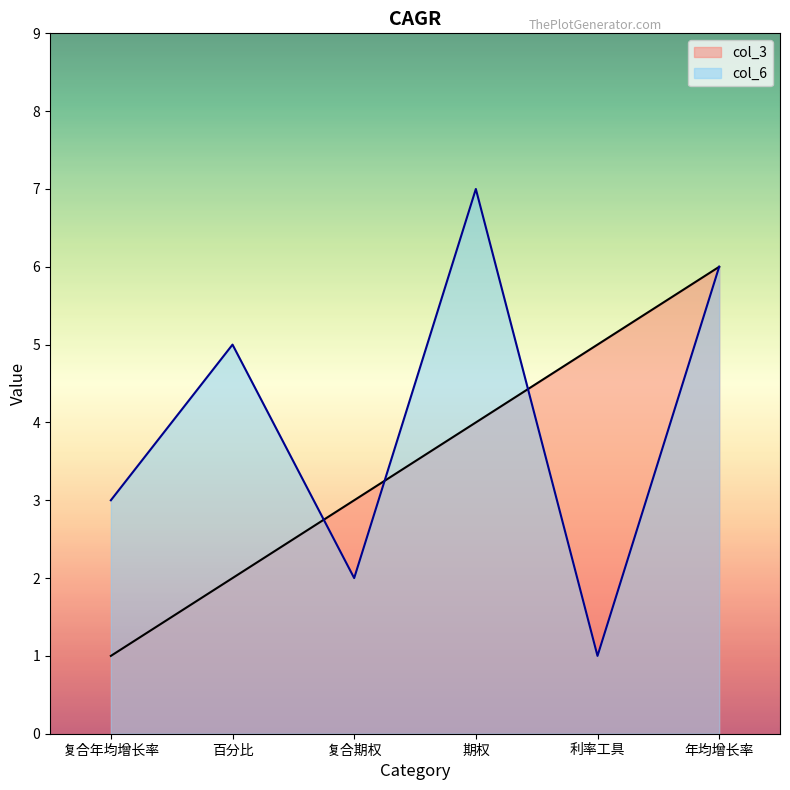

True or false: col_3 has more than 0 points higher than both neighbors.

False